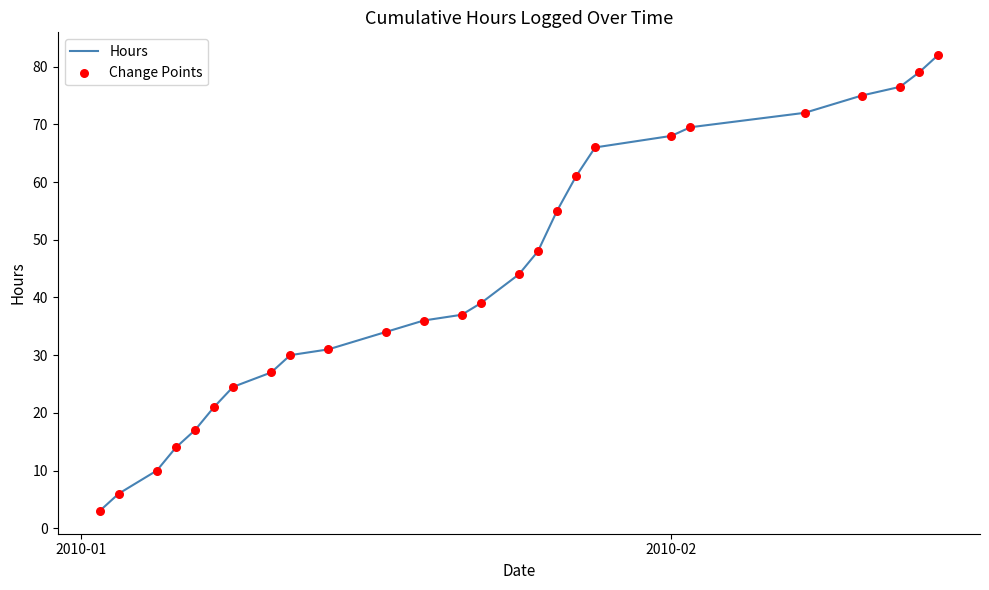

What is the difference between the maximum and minimum values?

79.0